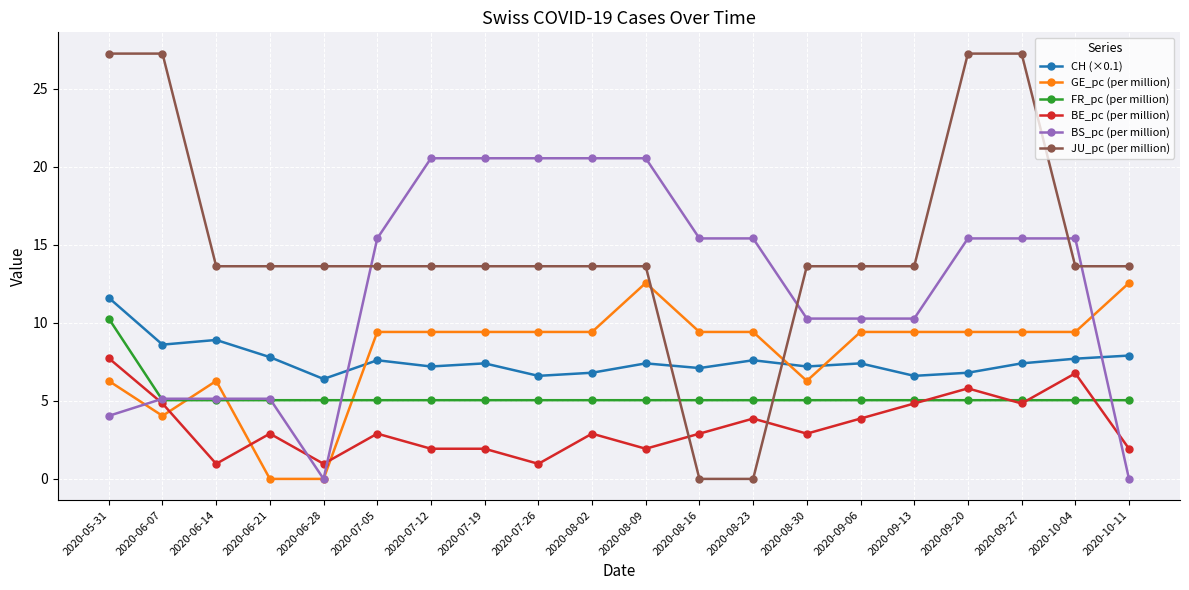

Which series has the widest spread of values?

JU_pc (per million)